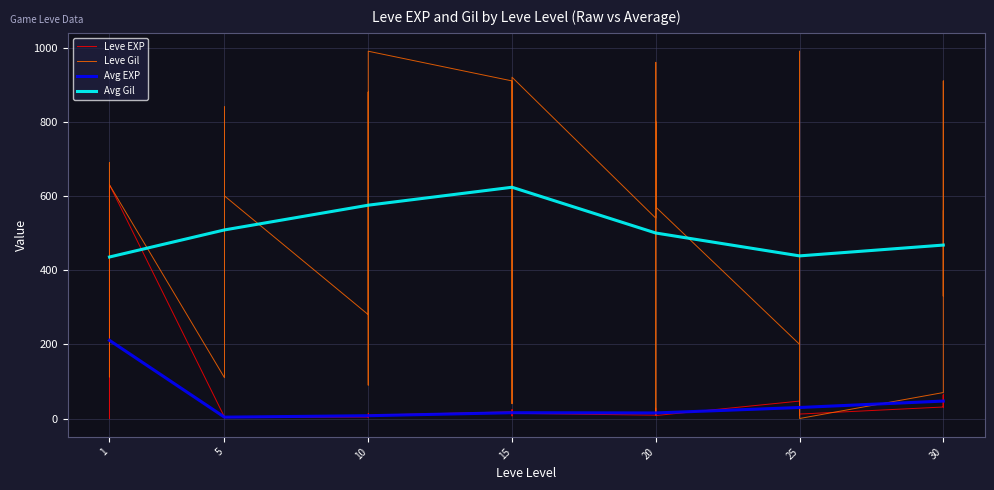

Which series has the largest total across all categories?

Leve Gil